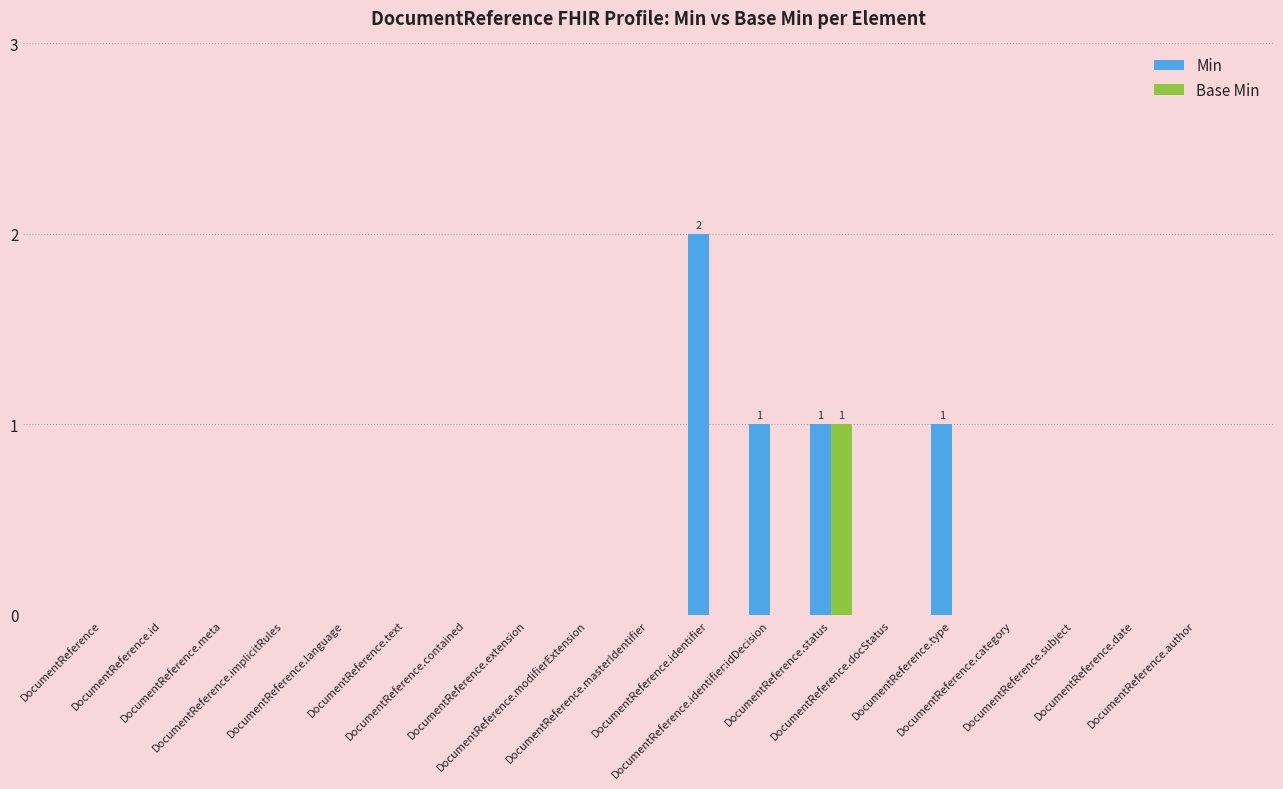

Which series has the largest total across all categories?

Min